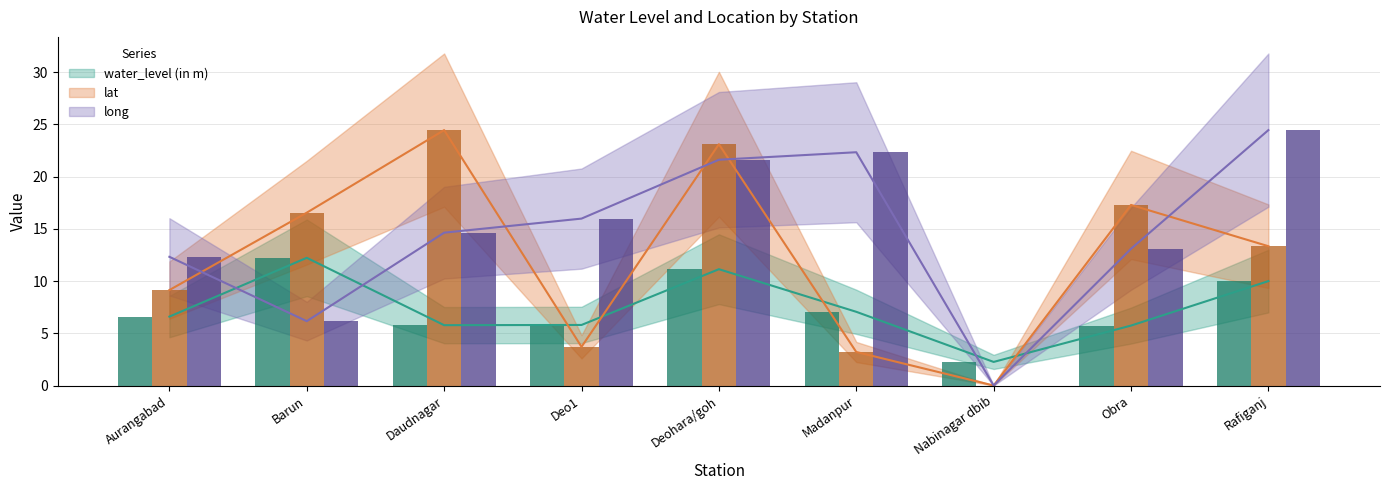

Count the number of categories in the chart.

9